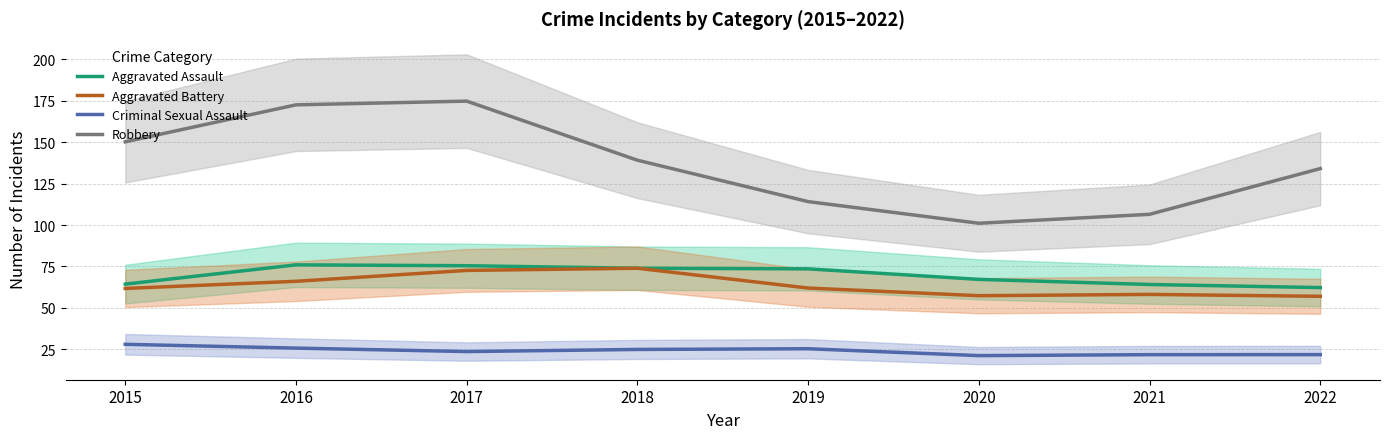

Which category has the lowest value in the Robbery series?

2020